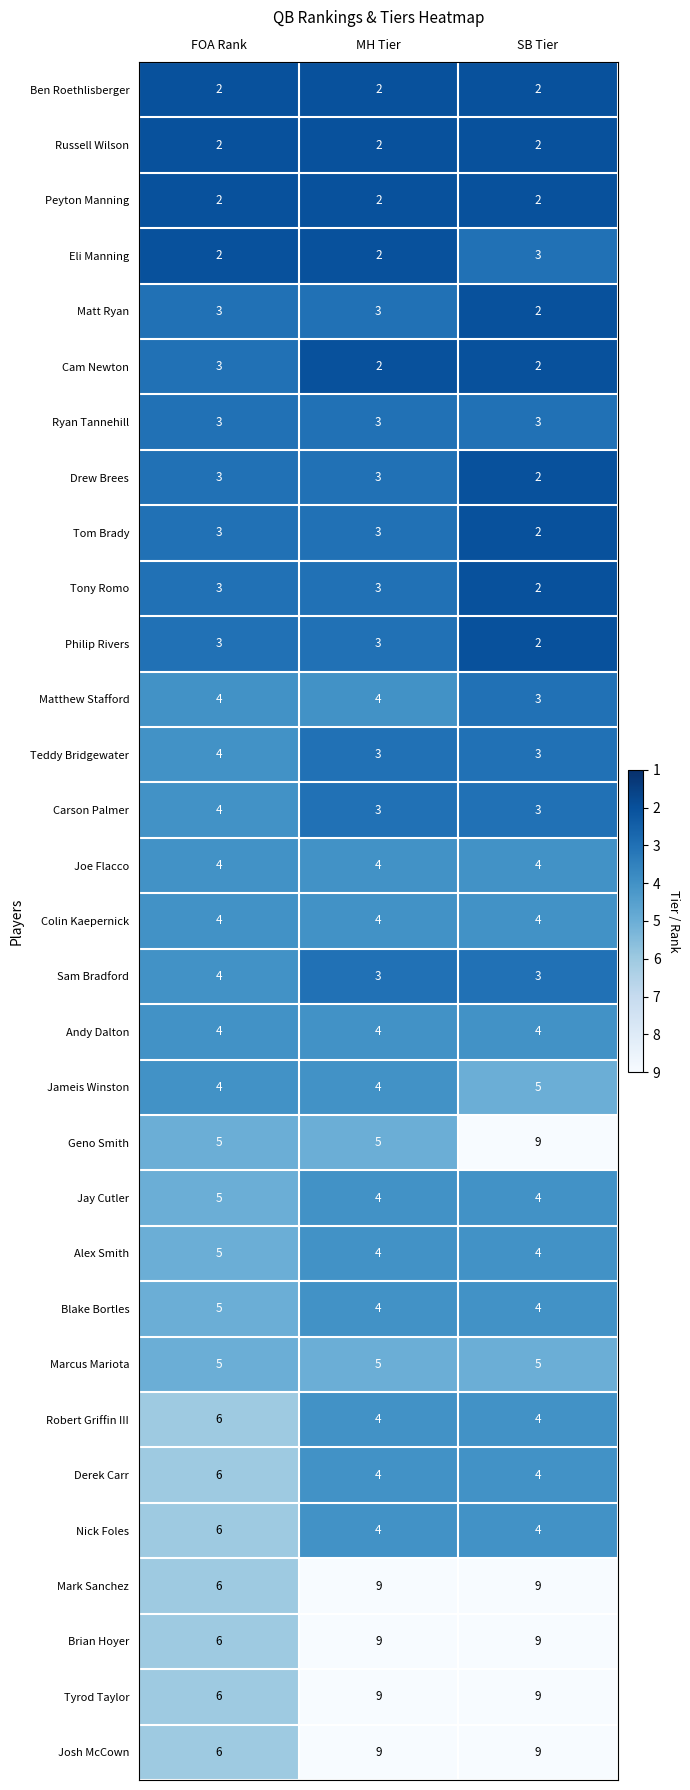

What is the difference between the highest and lowest values at SB Tier?

7